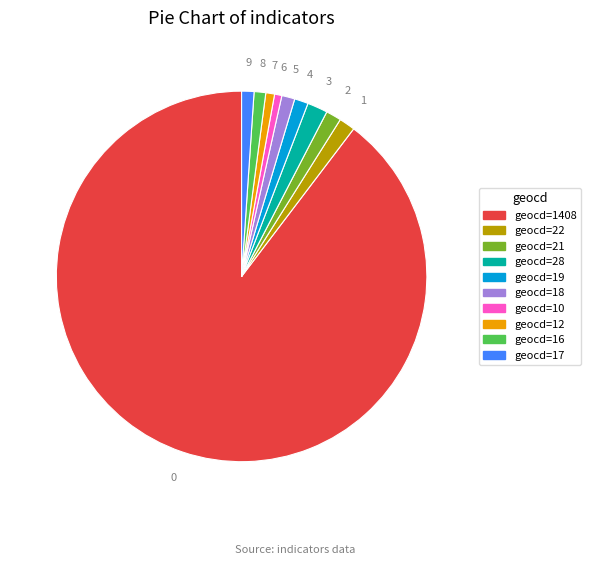

How many slices are in this pie chart?

10